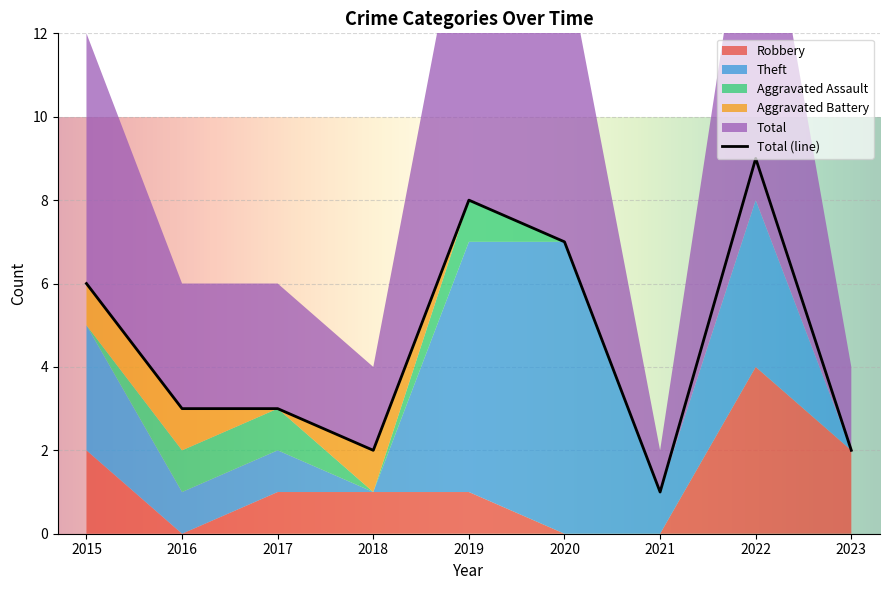

What is the sum of all Aggravated Assault values?

3